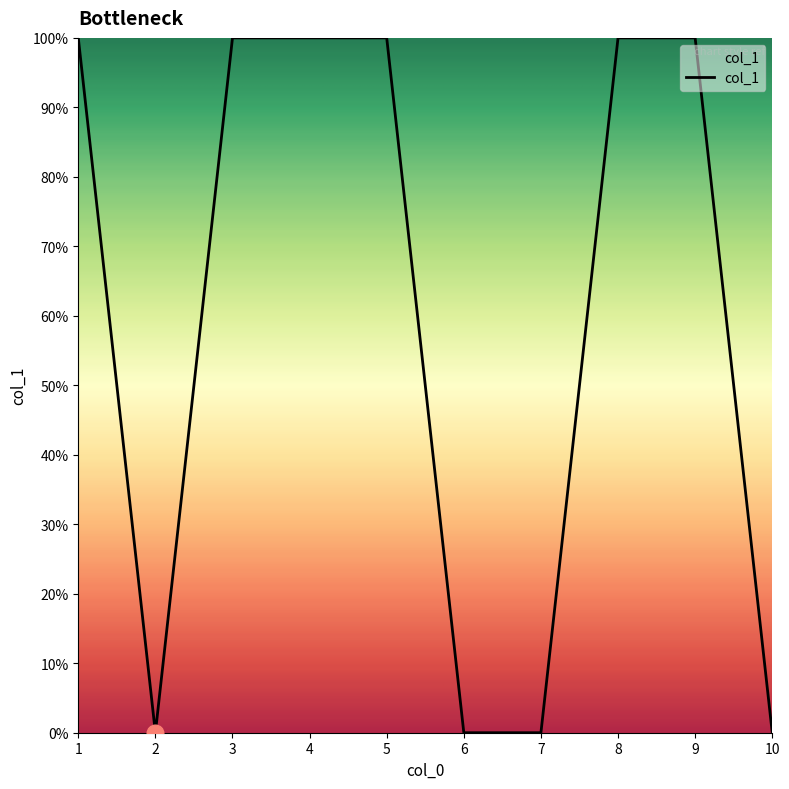

List the labels in order of value, largest first.

1, 3, 4, 5, 8, 9, 2, 6, 7, 10